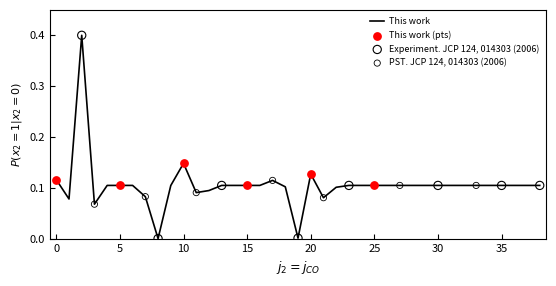

What is the maximum value shown in the chart?

0.4